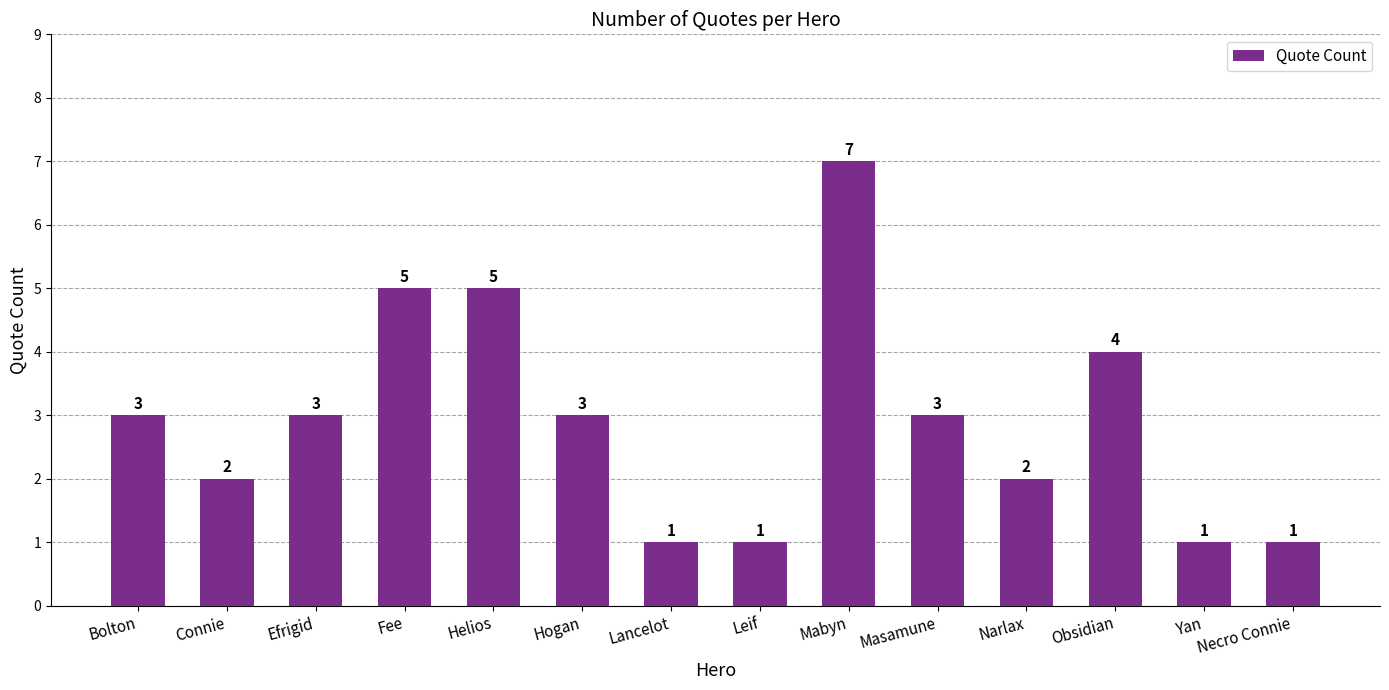

What is the average value?

3